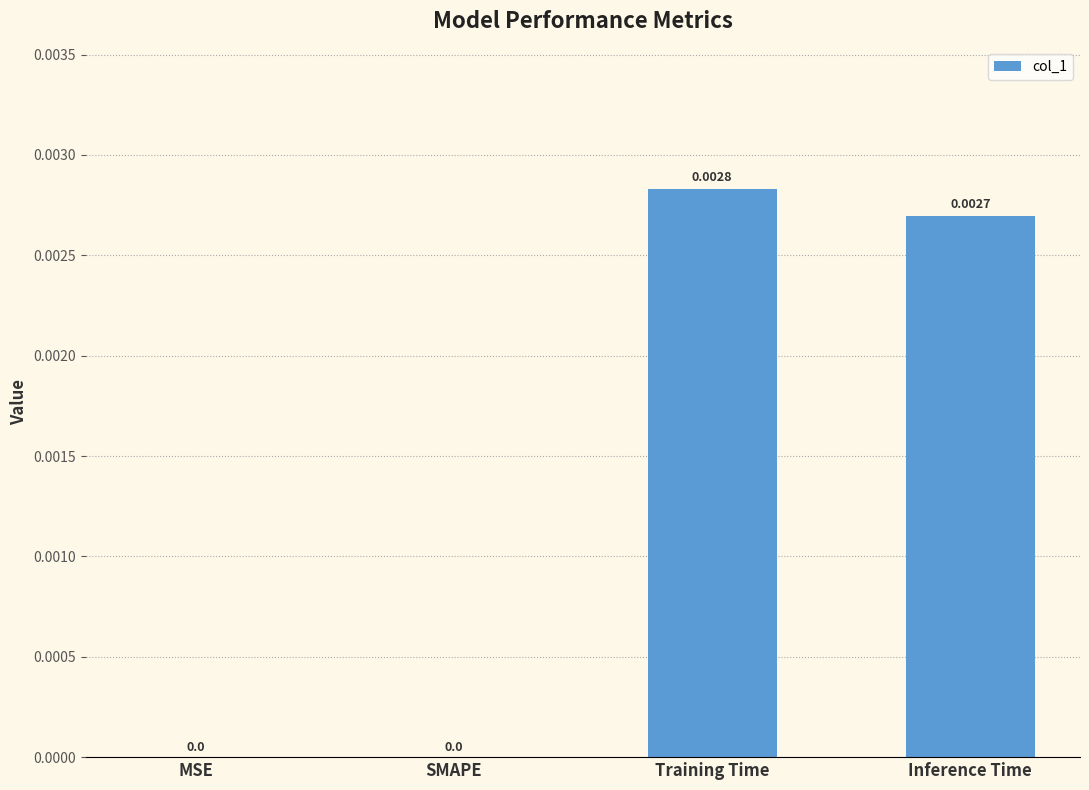

How many categories are shown in the chart?

4